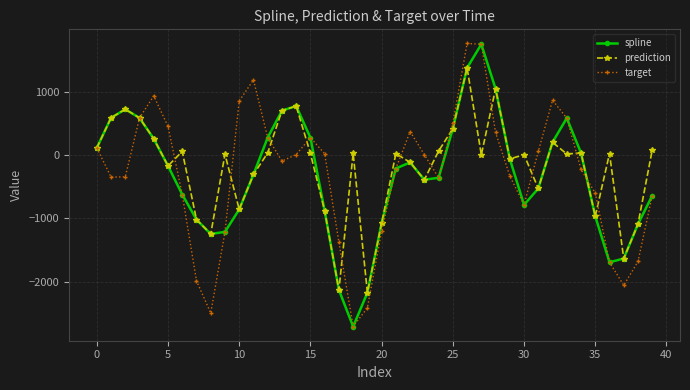

Does the chart have visible grid lines?

Yes